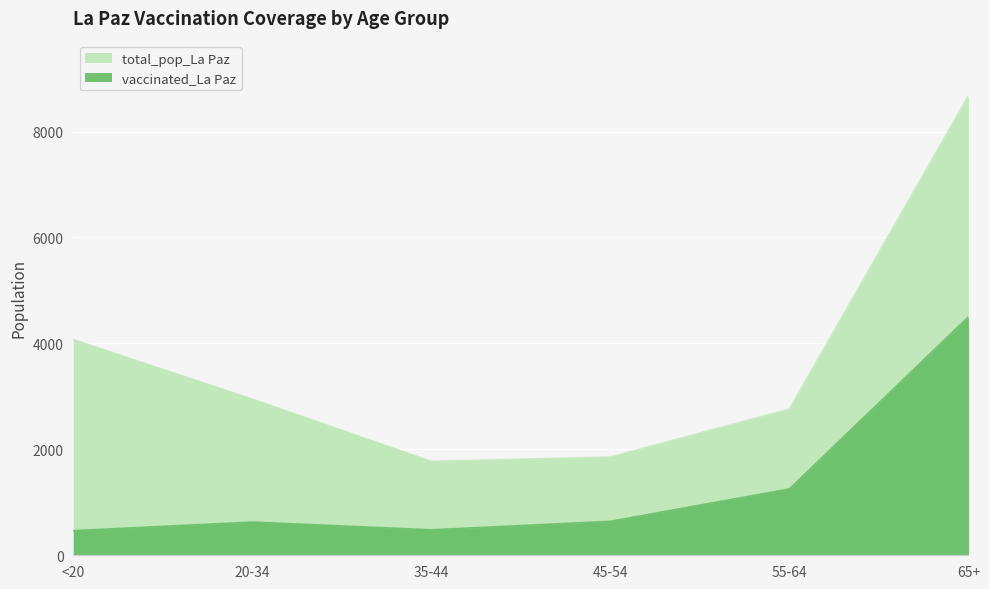

Rank the series by their average value, from highest to lowest.

total_pop_La Paz, vaccinated_La Paz